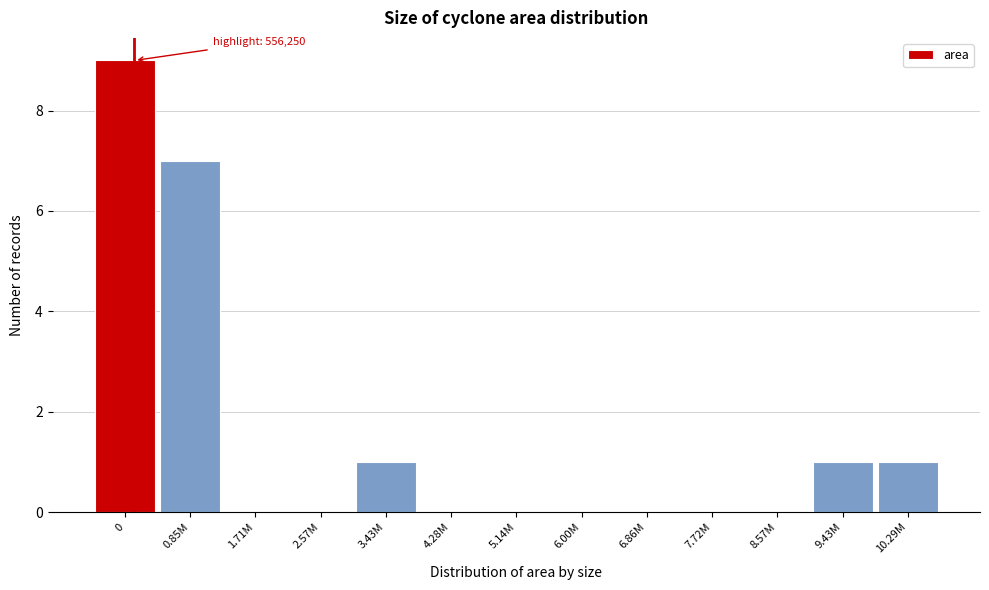

Reading right to left, list all the values displayed in this chart.

10.29M=1	9.43M=1	8.57M=0	7.72M=0	6.86M=0	6.00M=0	5.14M=0	4.28M=0	3.43M=1	2.57M=0	1.71M=0	0.85M=7	0=9